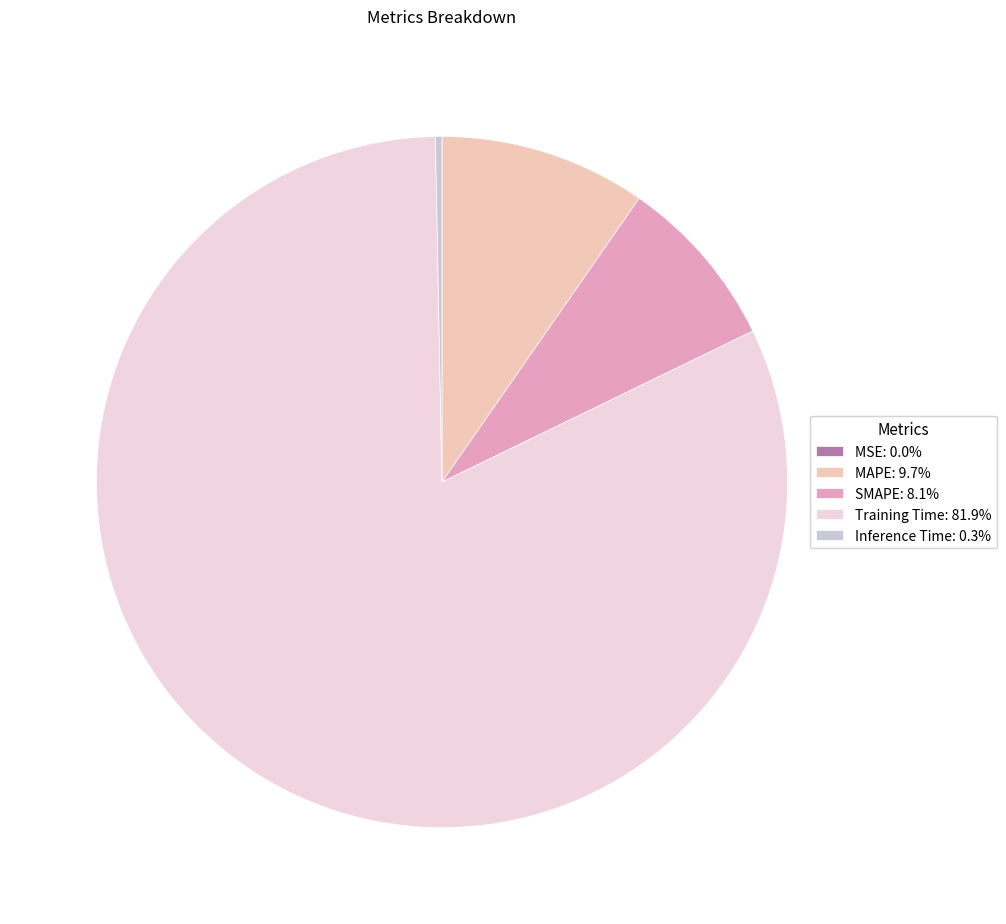

Does any single category account for the majority?

Yes